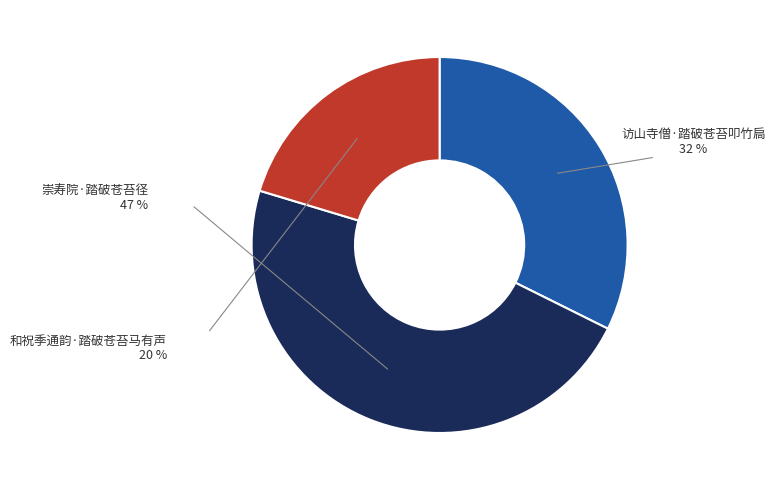

Which has a higher value, 访山寺僧·踏破苍苔叩竹扃 or 崇寿院·踏破苍苔径?

崇寿院·踏破苍苔径